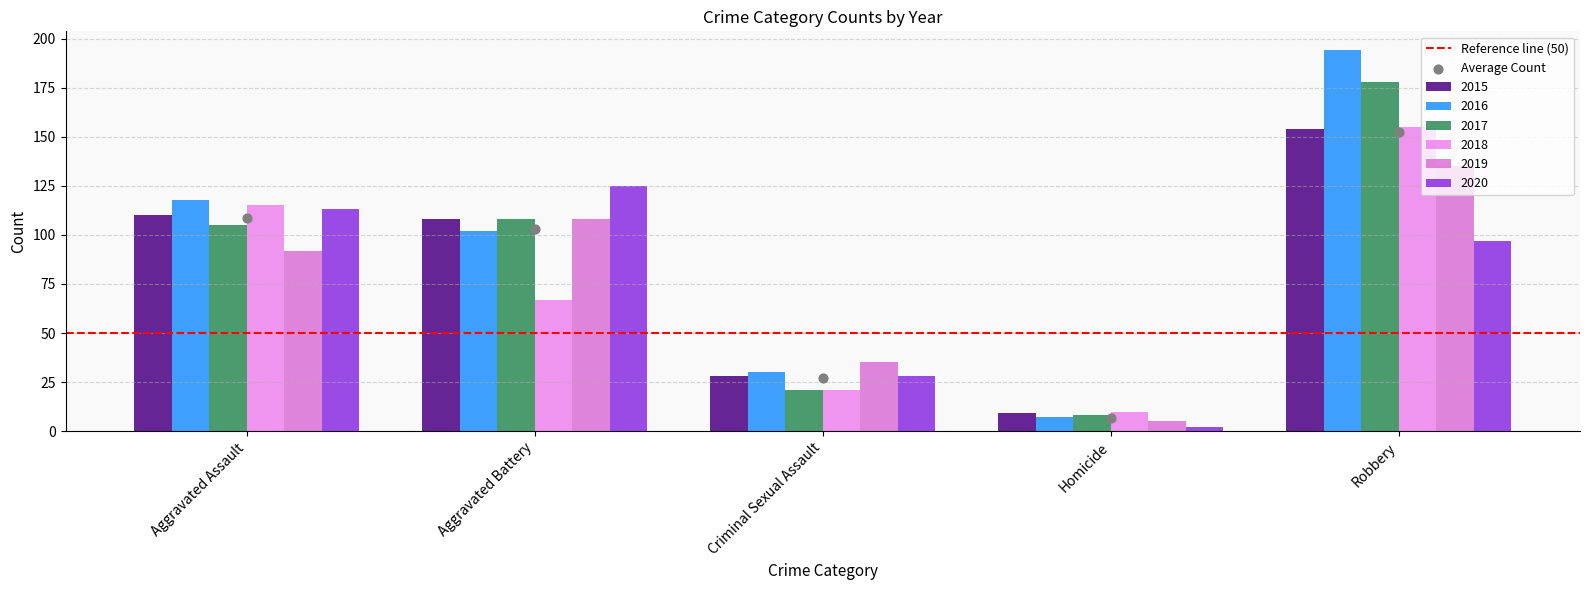

What is the total value across all series at Homicide?

41